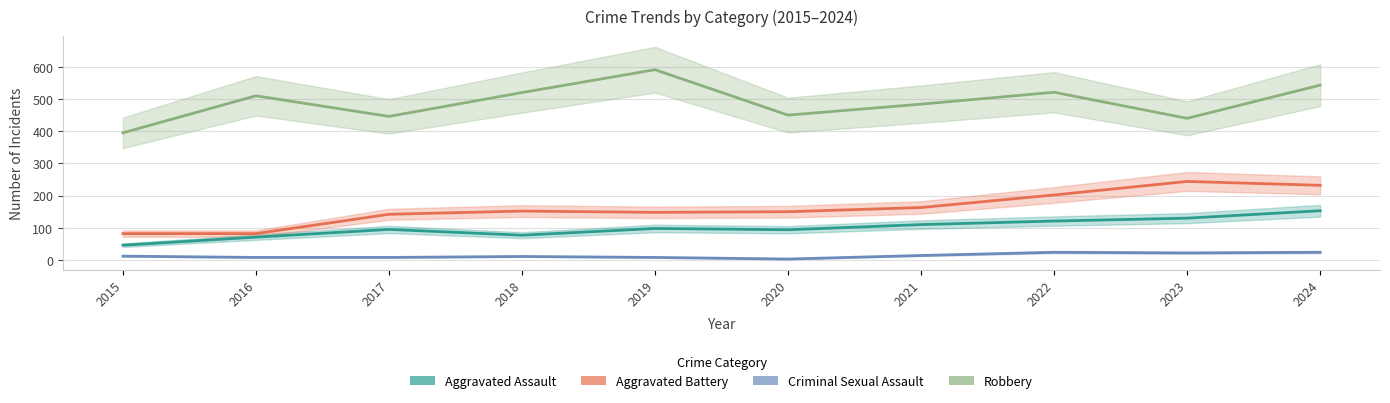

Reading left to right, transcribe all the data shown in this chart.

Aggravated Assault: 2015=46	2016=71	2017=95	2018=77	2019=98	2020=94	2021=110	2022=121	2023=130	2024=153
Aggravated Battery: 2015=82	2016=82	2017=142	2018=152	2019=148	2020=150	2021=163	2022=202	2023=244	2024=232
Criminal Sexual Assault: 2015=12	2016=8	2017=8	2018=11	2019=8	2020=3	2021=14	2022=24	2023=22	2024=24
Robbery: 2015=395	2016=510	2017=446	2018=520	2019=591	2020=450	2021=484	2022=521	2023=440	2024=543